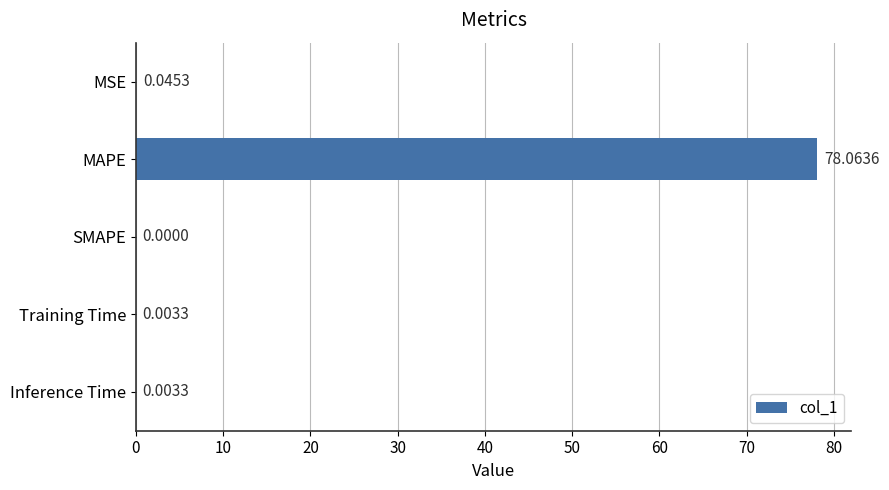

How many values exceed 0?

4